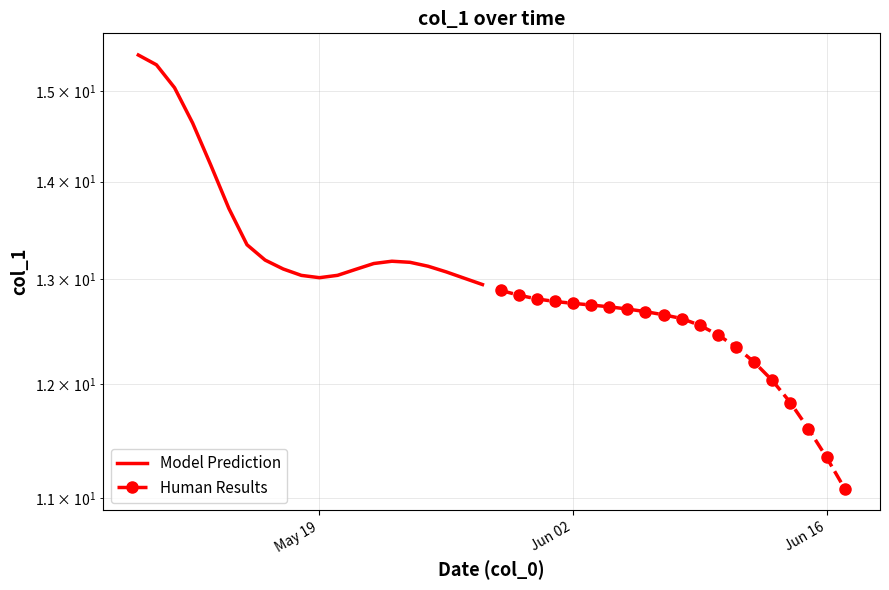

How many interior local peaks does the Model Prediction series have?

1